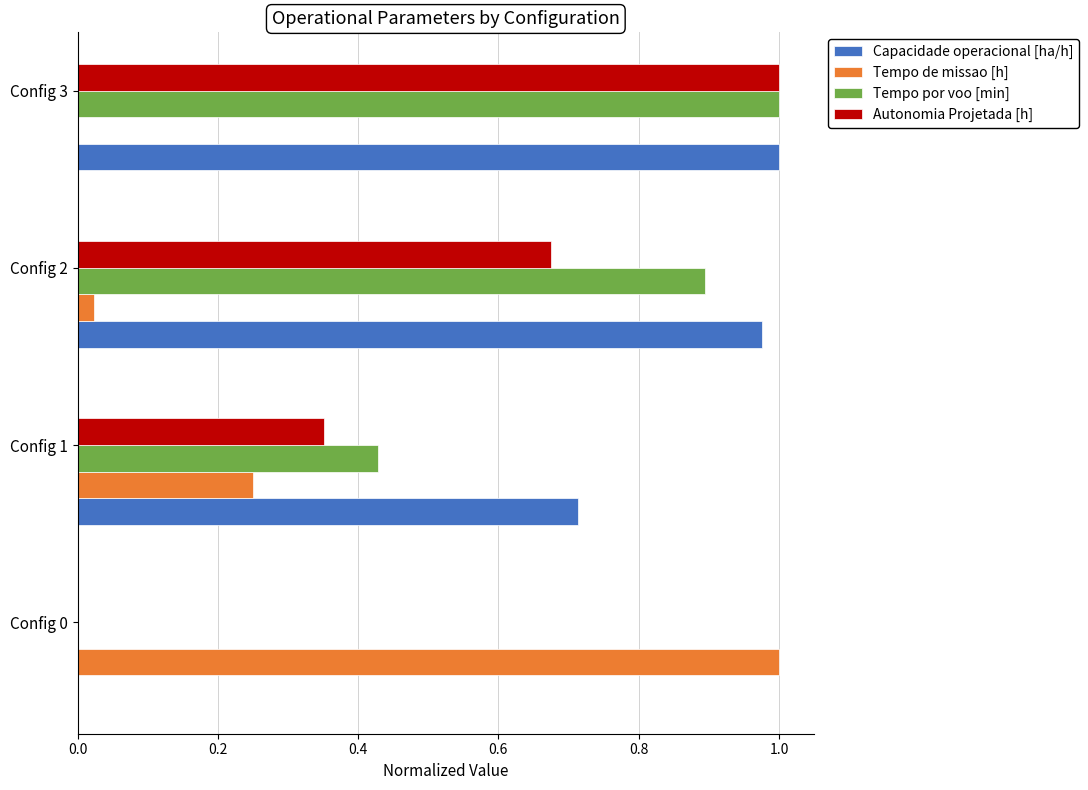

Is the value of Tempo por voo [min] at Config 0 greater than the value of Tempo de missao [h] at Config 2?

No